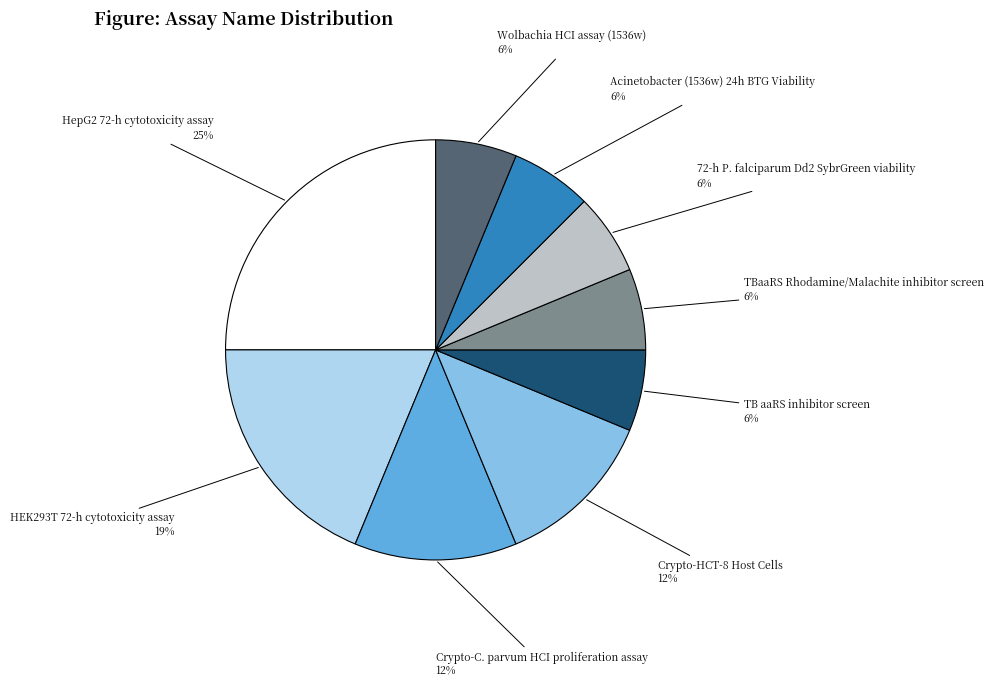

Do Crypto-HCT-8 Host Cells and 72-h P. falciparum Dd2 SybrGreen viability together represent more than half of the pie?

No